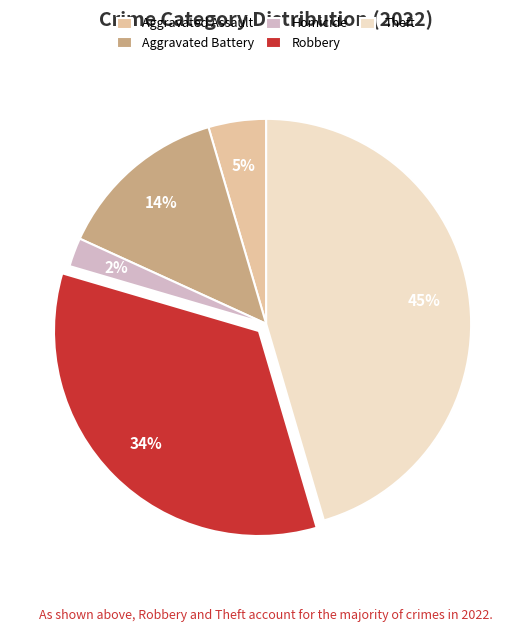

Rank the categories by value from lowest to highest.

Homicide, Aggravated Assault, Aggravated Battery, Robbery, Theft